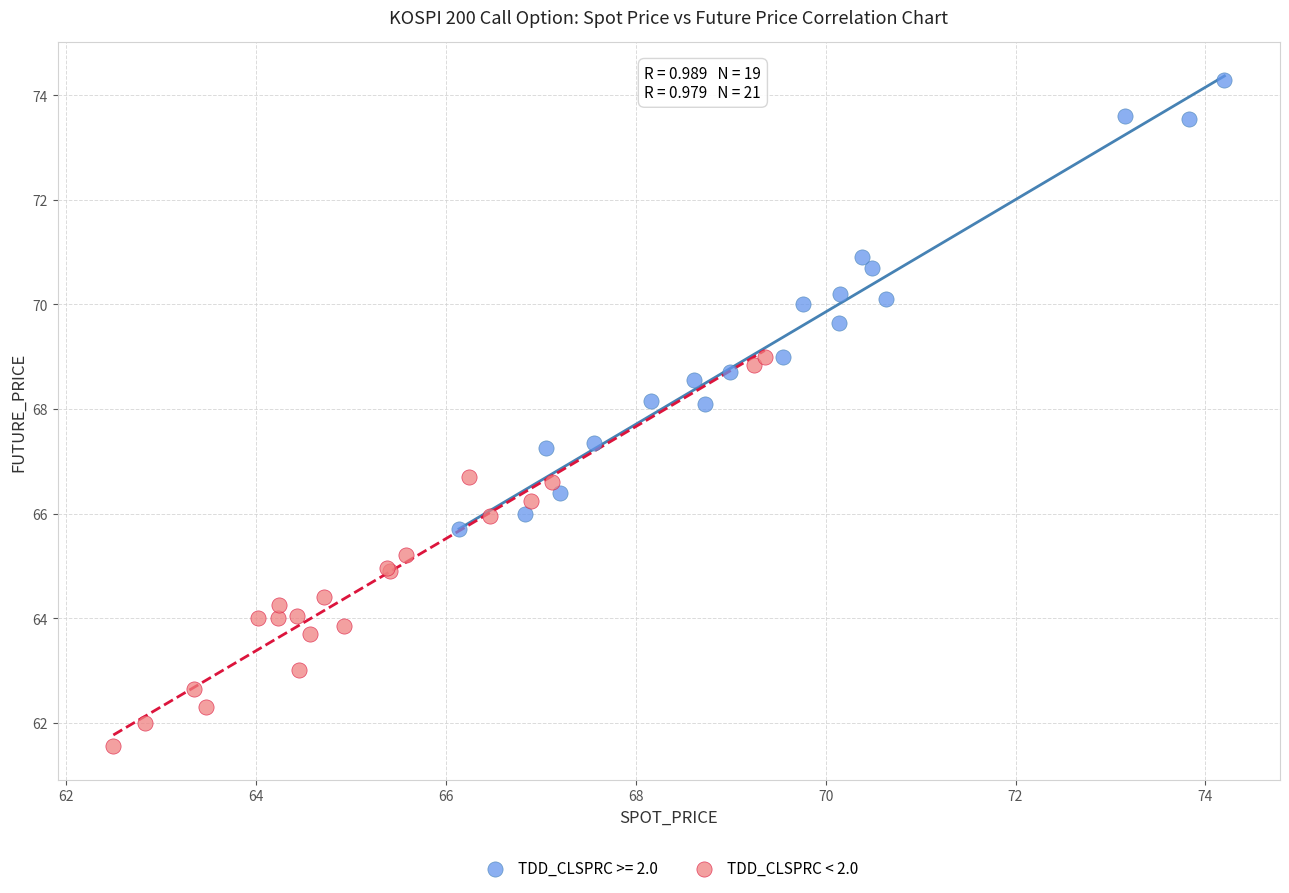

Which series has the widest spread of Y values?

TDD_CLSPRC >= 2.0